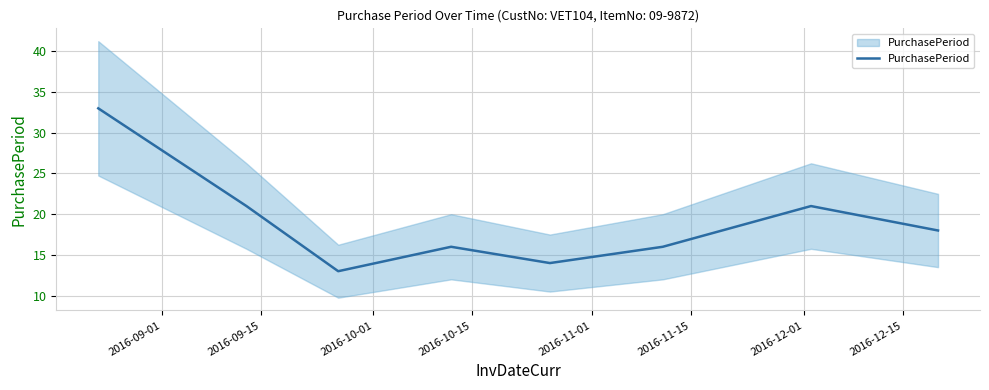

How many interior local valleys (lower than both neighbors) does the data have?

2